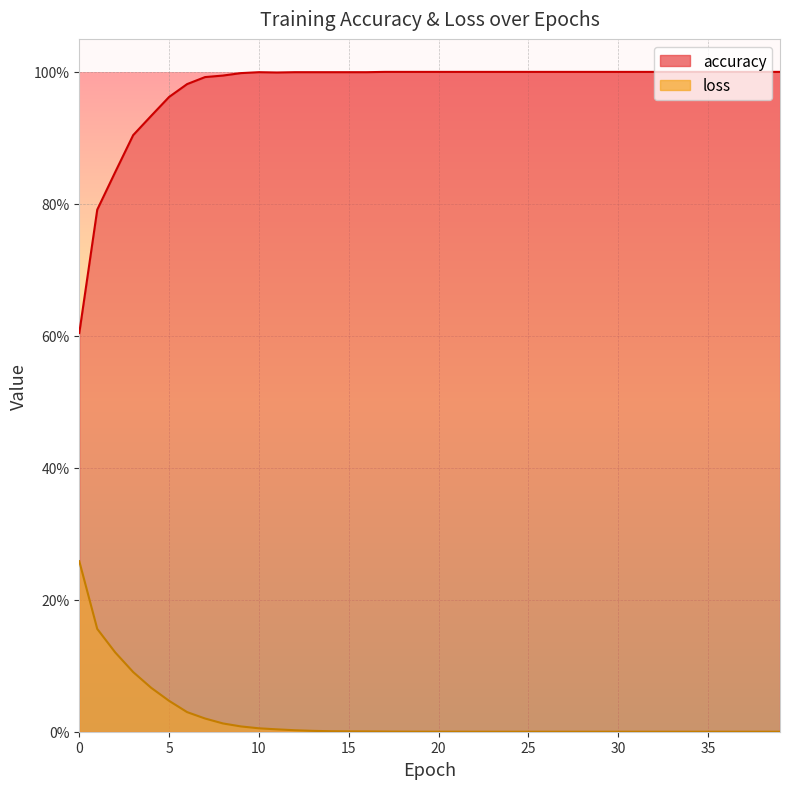

At which label does accuracy reach its peak?

17